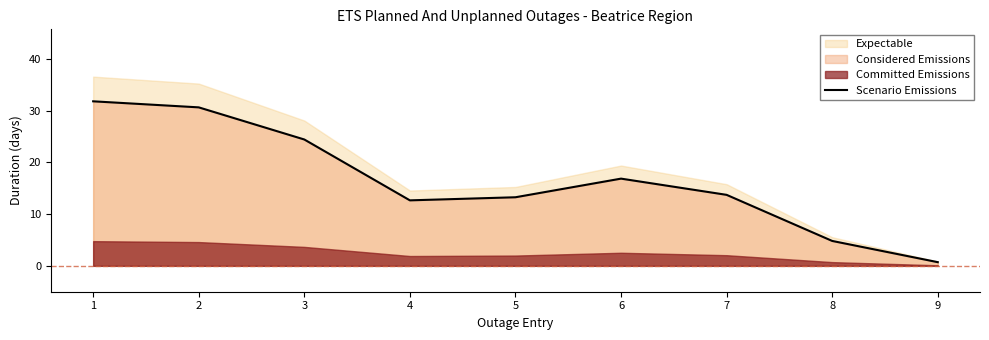

What is the average value?

16.5